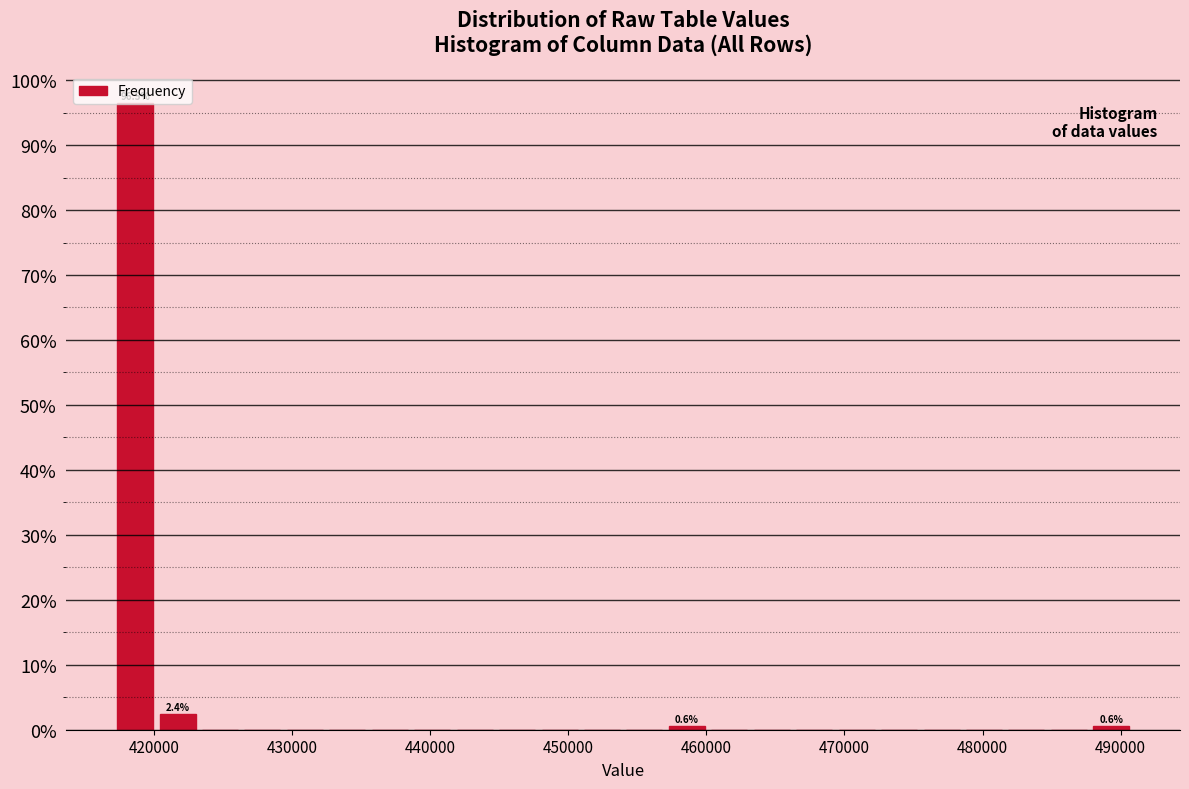

Around what value on the x-axis is the tallest bar? Give the approximate position of its centre, as read against the axis.

419000